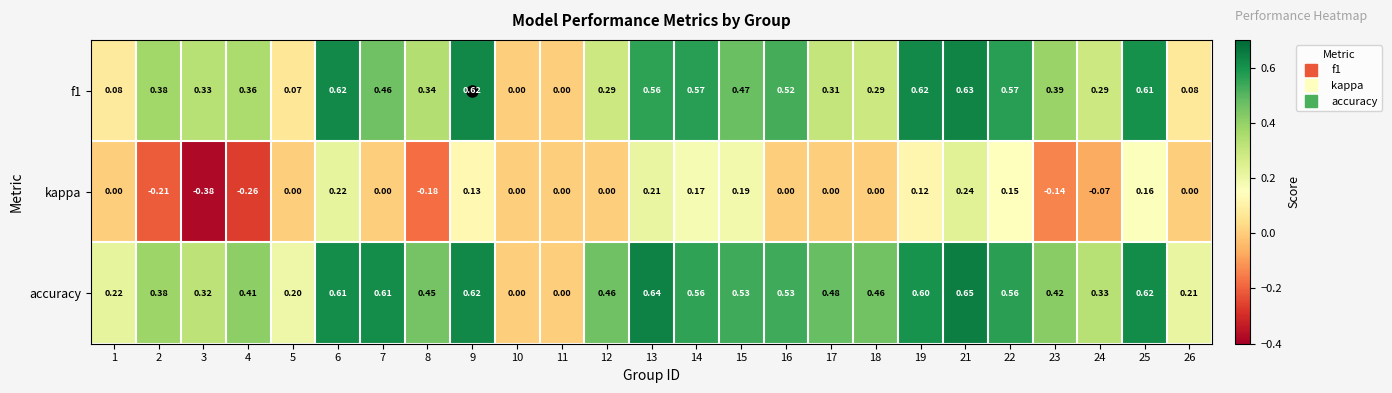

Which series has the largest total across all categories?

accuracy